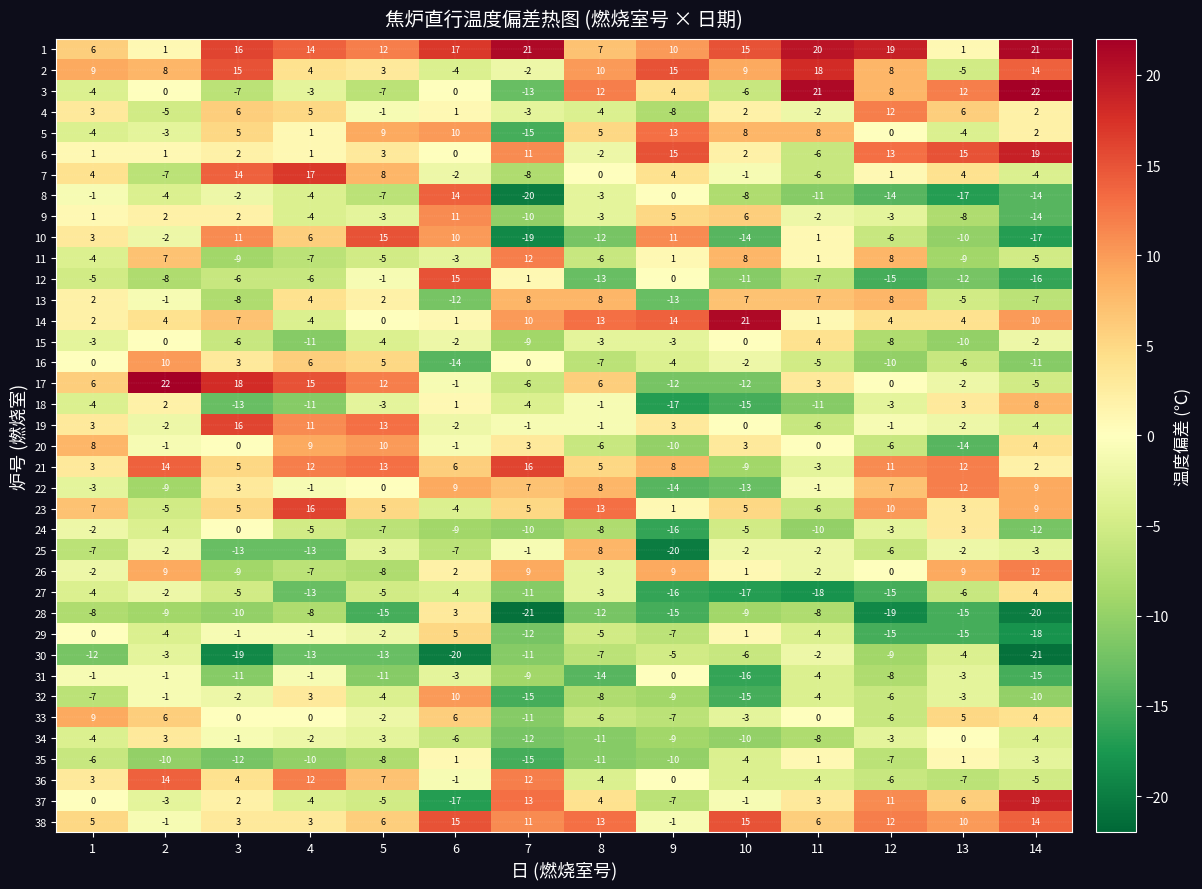

At how many categories does at least one series exceed 3?

14